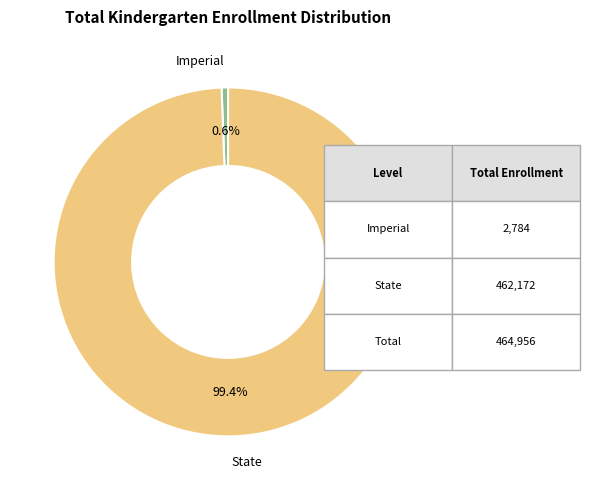

Count the number of slices in the pie.

2